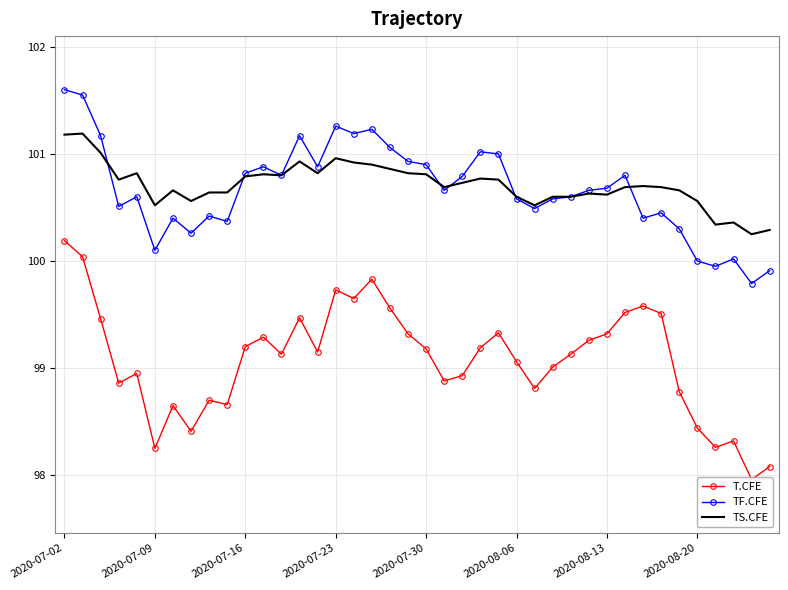

Reading left to right, extract all data points from this chart.

T.CFE: 100.2	100.0	99.5	98.9	99.0	98.2	98.7	98.4	98.7	98.7	99.2	99.3	99.1	99.5	99.2	99.7	99.7	99.8	99.6	99.3	99.2	98.9	98.9	99.2	99.3	99.1	98.8	99.0	99.1	99.3	99.3	99.5	99.6	99.5	98.8	98.4	98.3	98.3	98.0	98.1
TF.CFE: 101.6	101.5	101.2	100.5	100.6	100.1	100.4	100.3	100.4	100.4	100.8	100.9	100.8	101.2	100.9	101.3	101.2	101.2	101.1	100.9	100.9	100.7	100.8	101.0	101.0	100.6	100.5	100.6	100.6	100.7	100.7	100.8	100.4	100.5	100.3	100.0	100.0	100.0	99.8	99.9
TS.CFE: 101.2	101.2	101.0	100.8	100.8	100.5	100.7	100.6	100.6	100.6	100.8	100.8	100.8	100.9	100.8	101.0	100.9	100.9	100.9	100.8	100.8	100.7	100.7	100.8	100.8	100.6	100.5	100.6	100.6	100.6	100.6	100.7	100.7	100.7	100.7	100.6	100.3	100.4	100.2	100.3